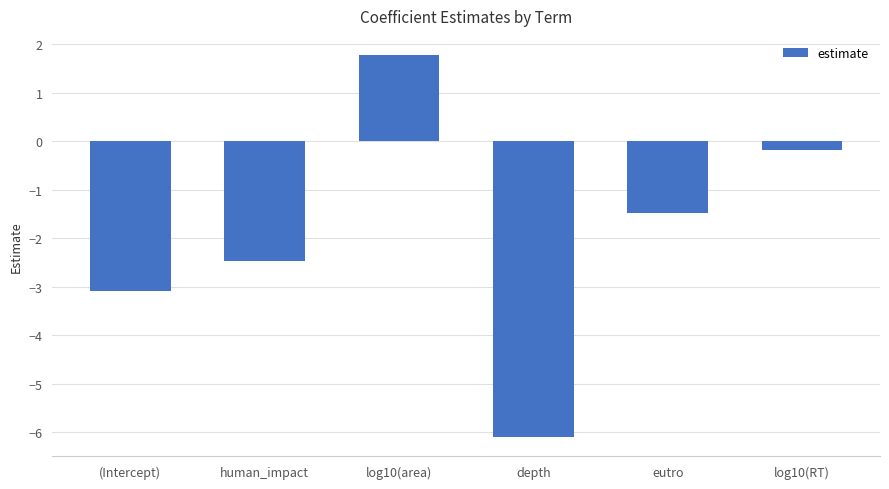

Between (Intercept) and log10(area), which is larger?

log10(area)